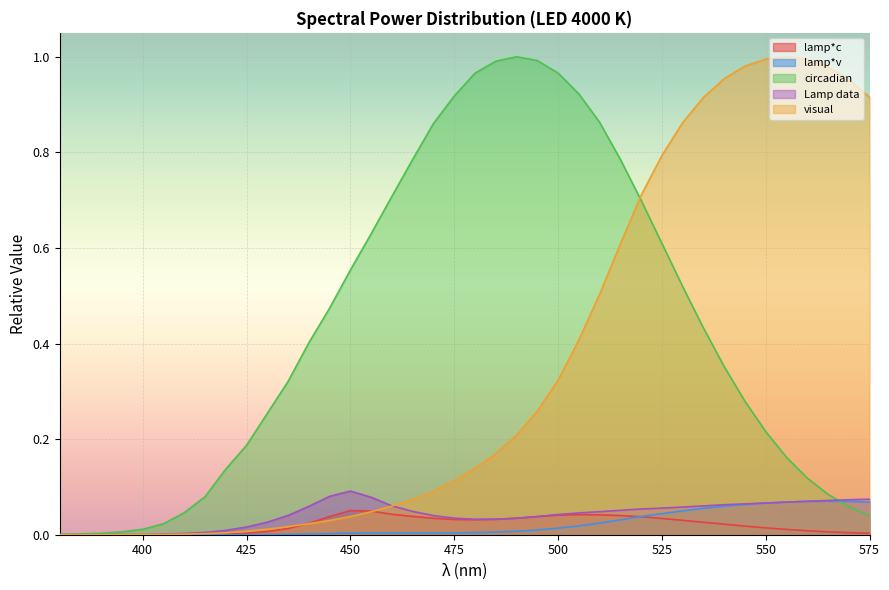

How many lines are shown in the chart?

5